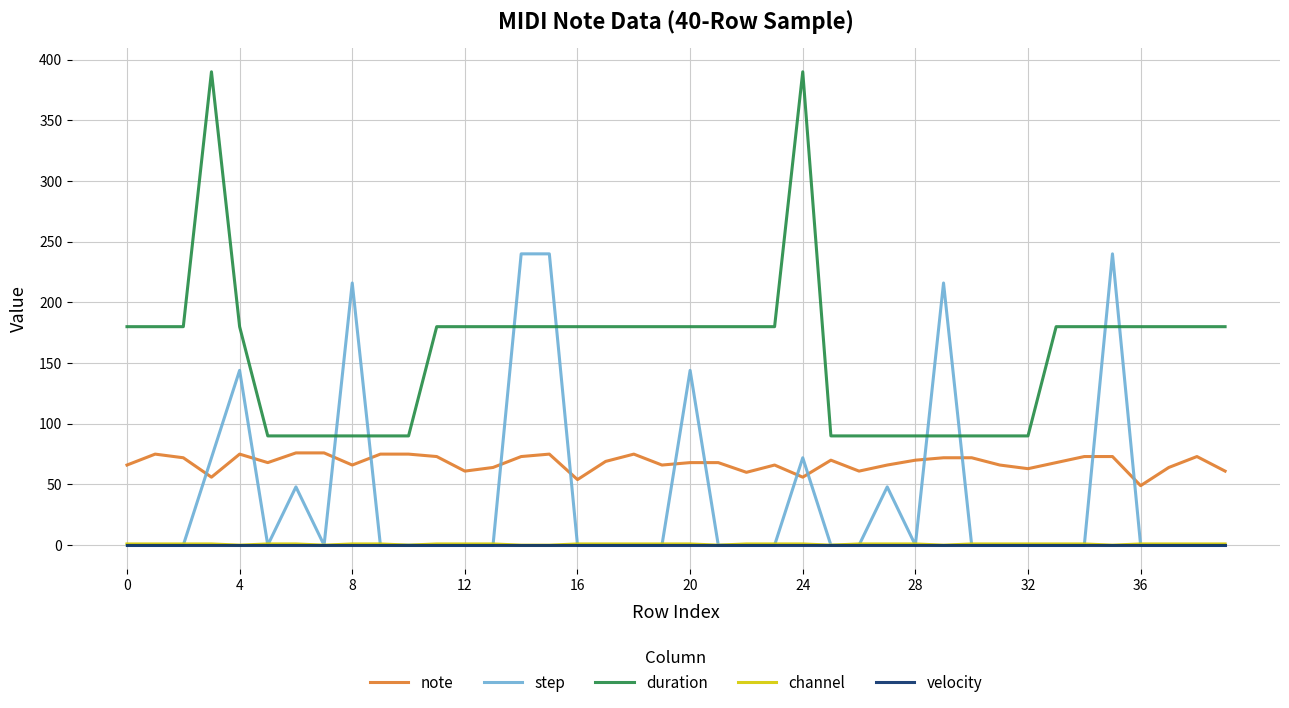

How many series are shown in this chart?

5